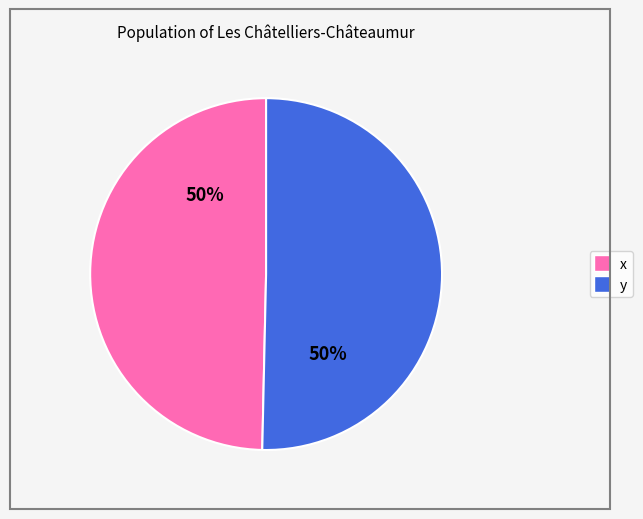

Is it true that x is 50% of the pie?

True